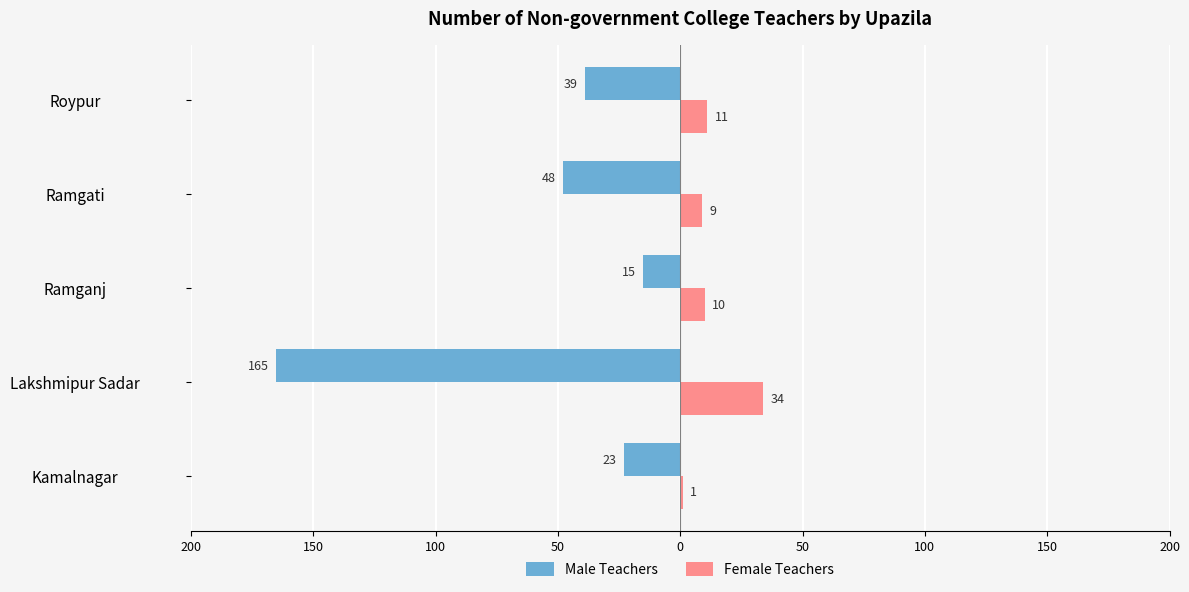

What are all the series names shown in the legend?

Male Teachers, Female Teachers